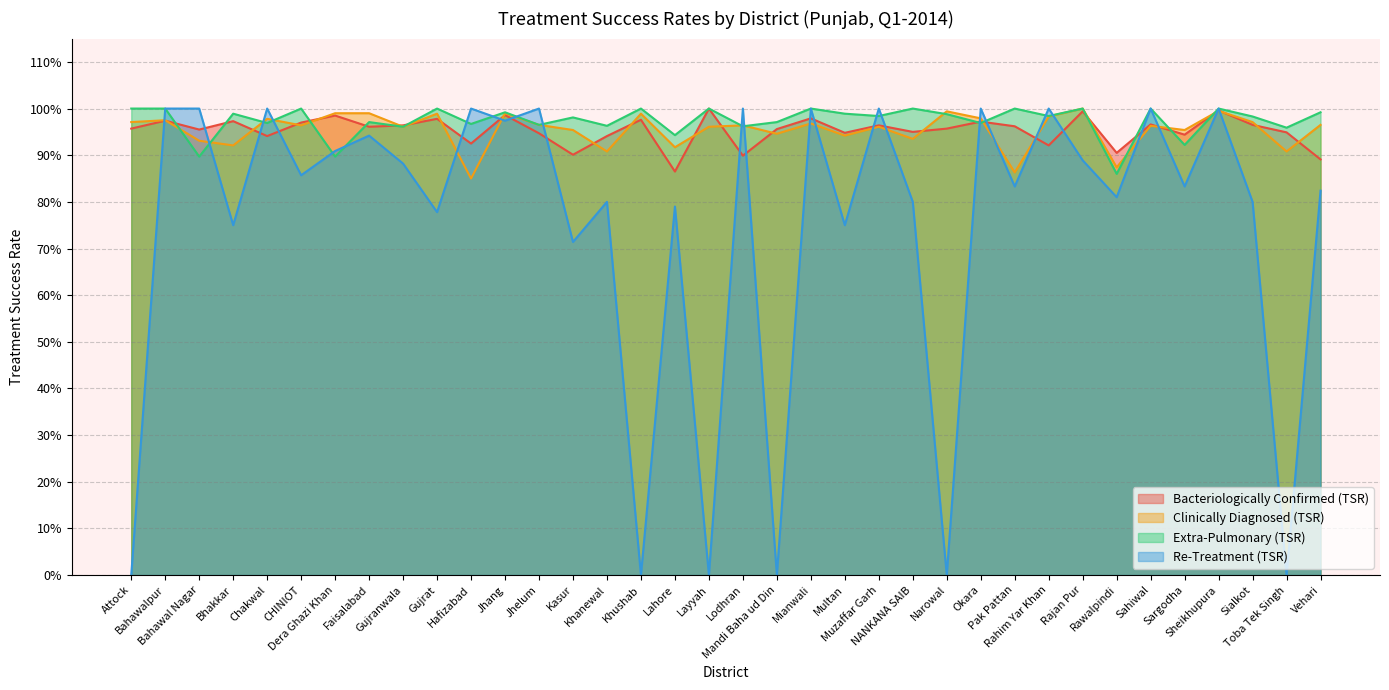

At which category does Re-Treatment (TSR) reach its first local valley?

Bhakkar